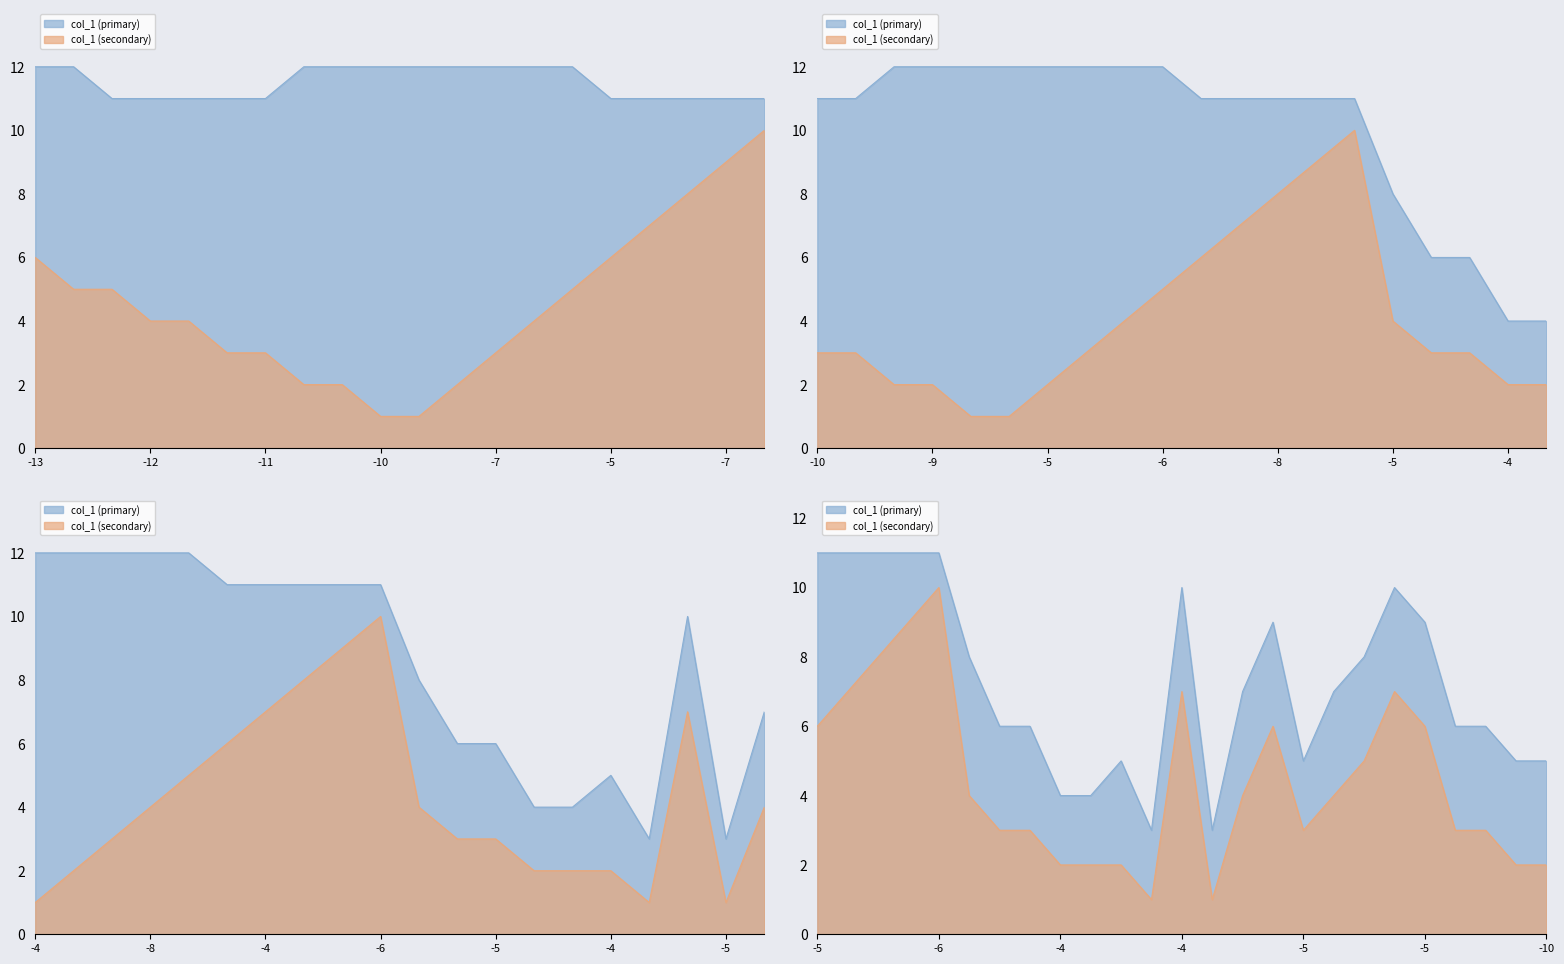

What is the sum of all col_1 (primary) values?

356